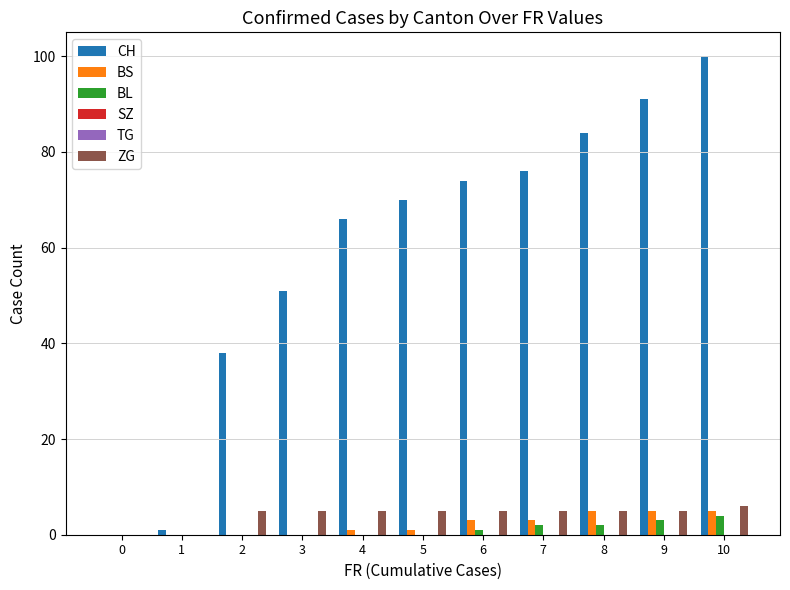

Rank the categories by BL value from lowest to highest.

0, 1, 2, 3, 4, 5, 6, 7, 8, 9, 10